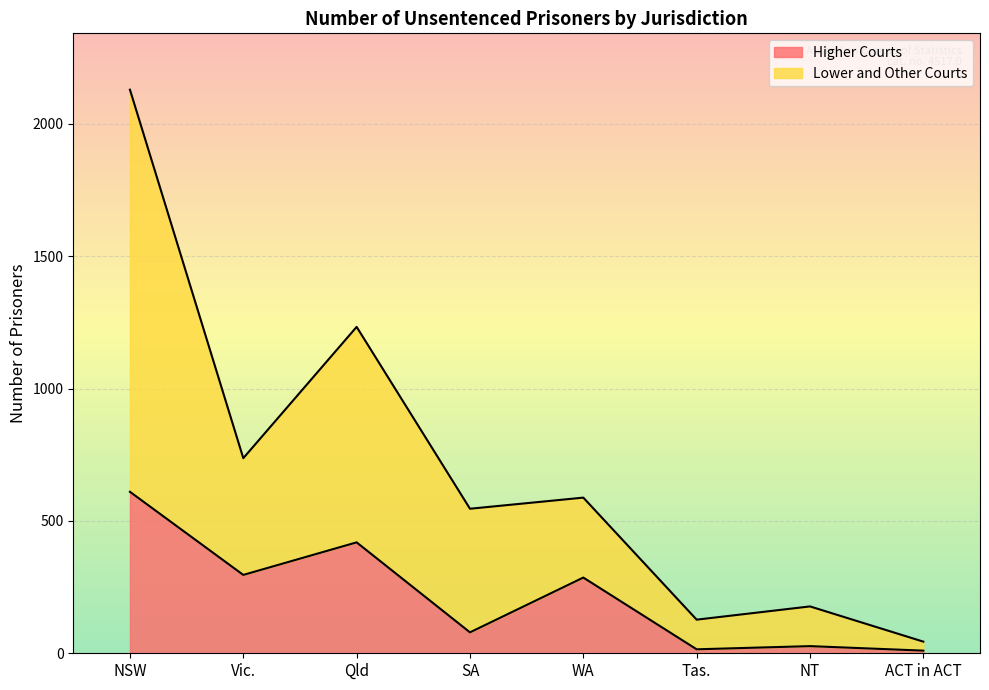

At Vic., list the series in order from largest to smallest.

Lower and Other Courts, Higher Courts